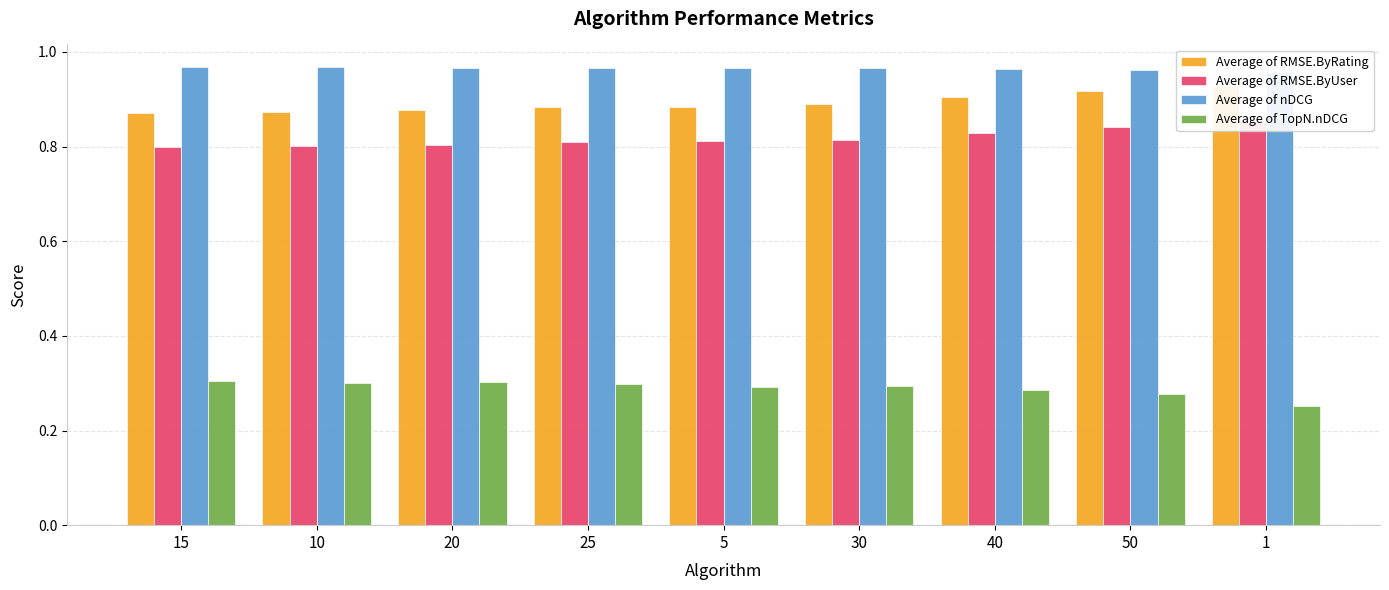

List the series in order of their peak value, lowest first.

Average of TopN.nDCG, Average of RMSE.ByUser, Average of RMSE.ByRating, Average of nDCG